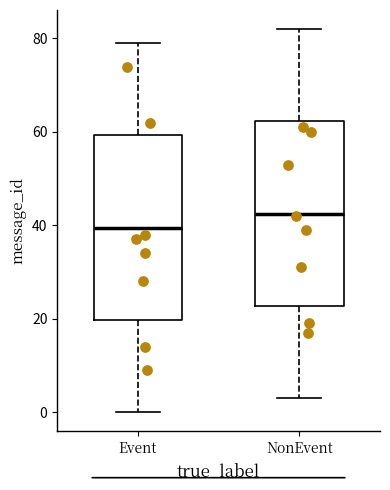

Reading left to right, transcribe this box plot: for each box, give where its median line is, the range the box spans, and where its two whiskers end, as read against the y-axis. The values are not printed on the chart, so give them approximately, as read against the axis.

Event: median 40, box 20 to 60, whiskers 0 to 80
NonEvent: median 42, box 22 to 62, whiskers 4 to 82